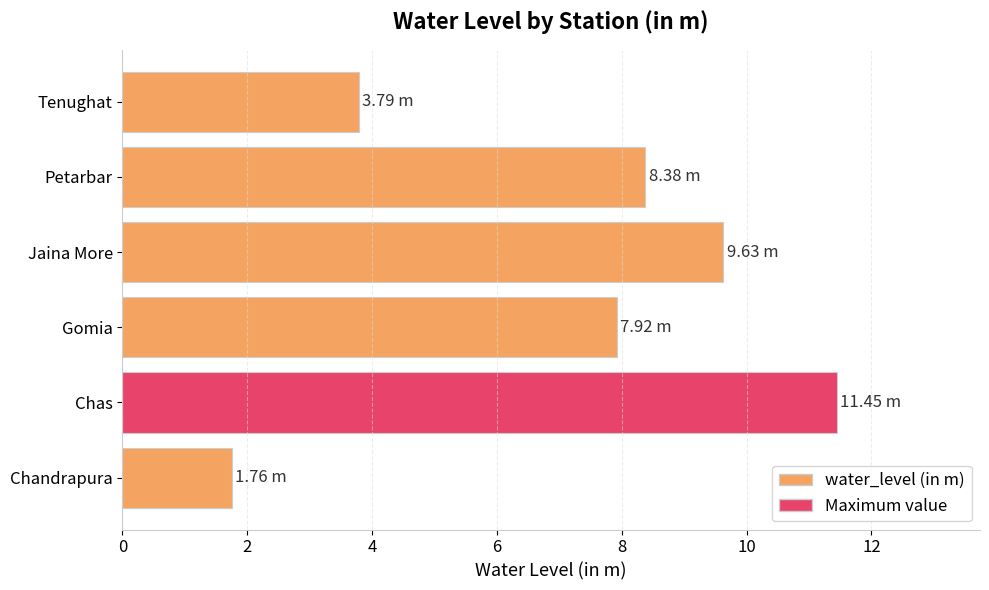

What is the difference between the maximum and second lowest values?

7.7